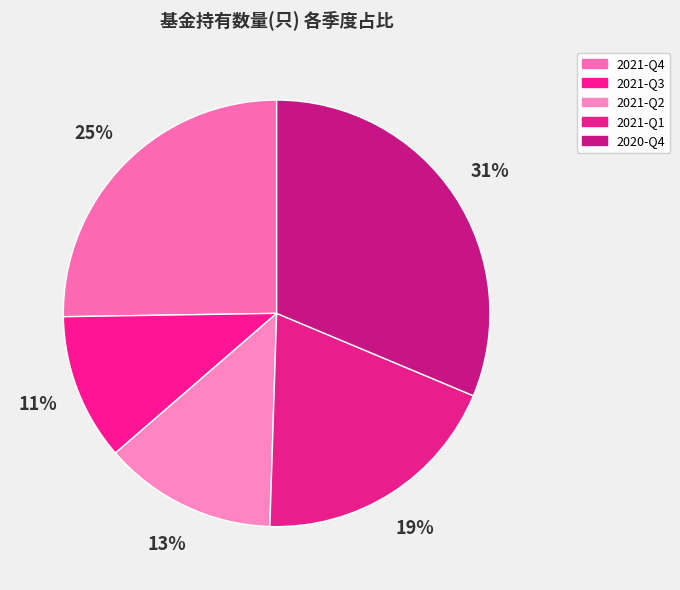

To the nearest percent, what portion does 2021-Q2 represent?

13%